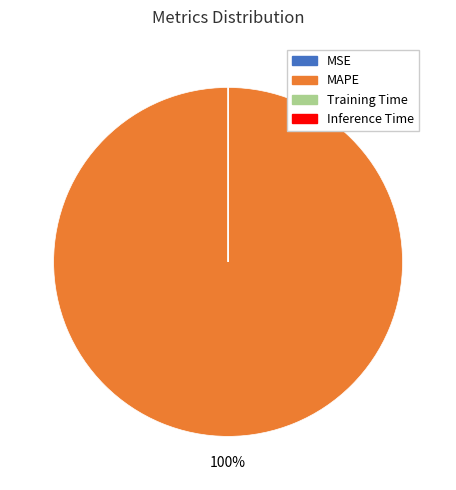

True or false: MAPE accounts for 87% of the total.

False